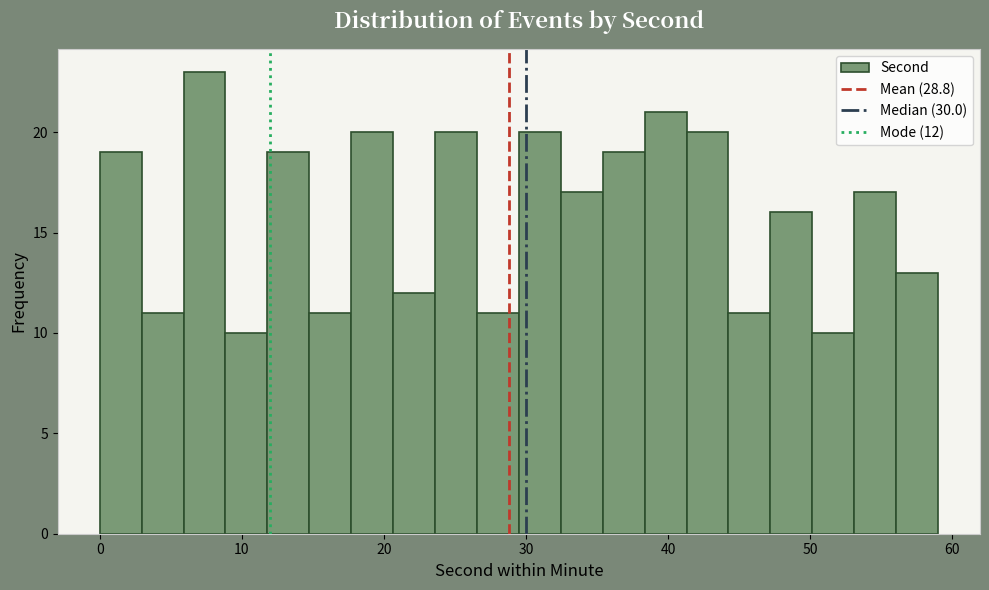

Read against the x-axis, roughly where is the centre of the tallest bar?

7